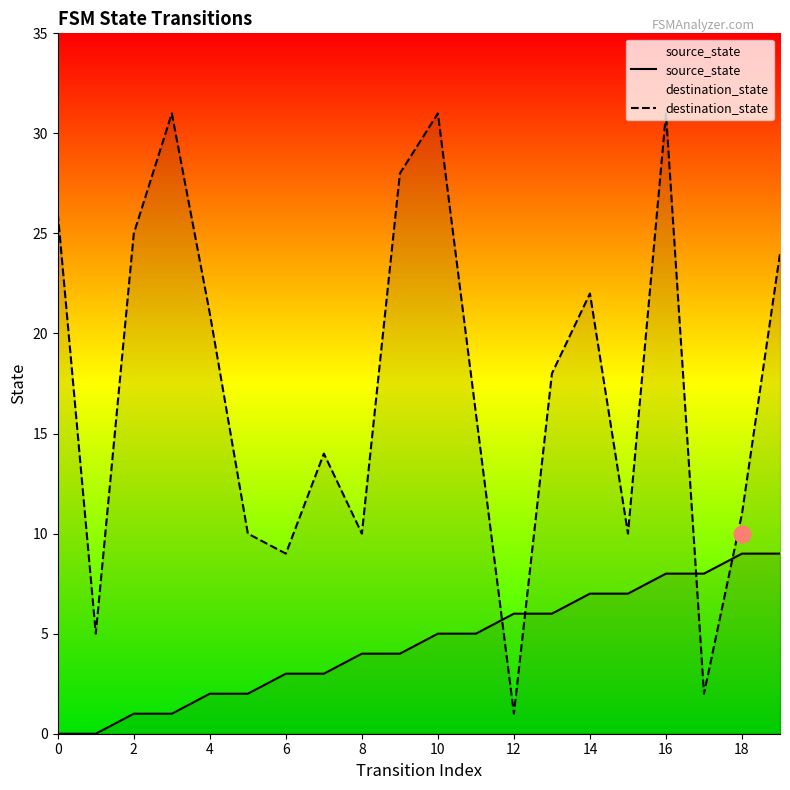

What is the total value across all series at 6?

12